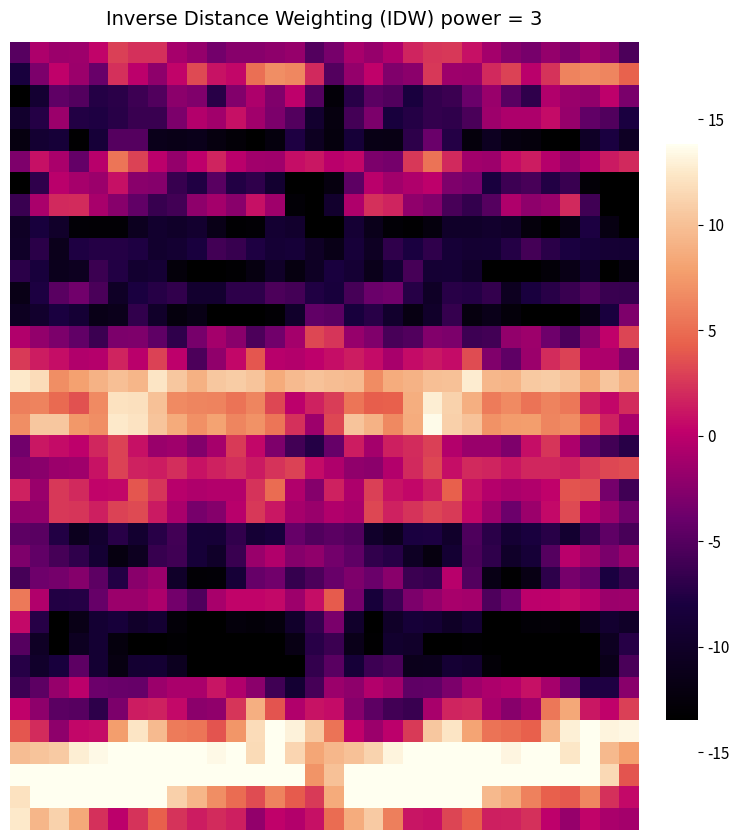

At which category is the sum across all series the highest?

21